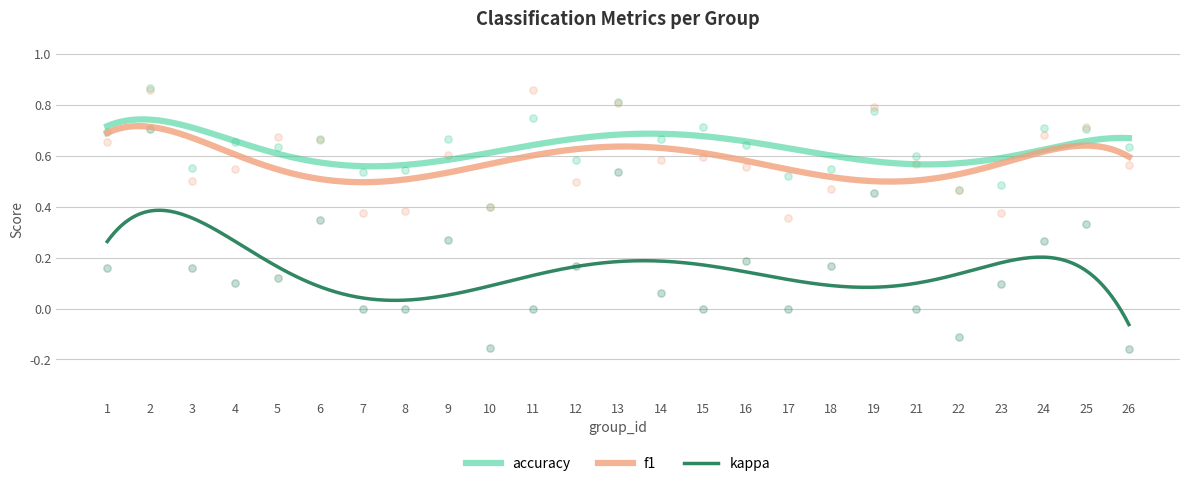

What is the total value across all series at 26?

1.0